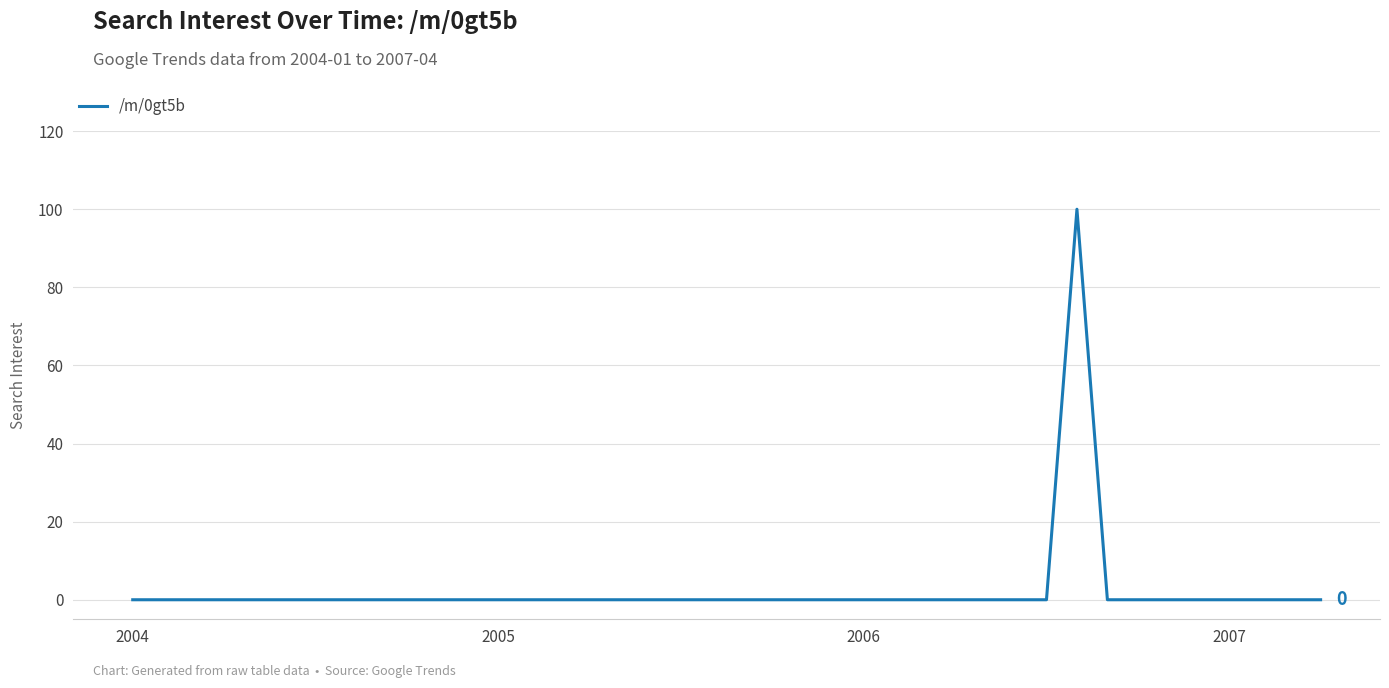

What is the difference between the maximum and minimum values?

100